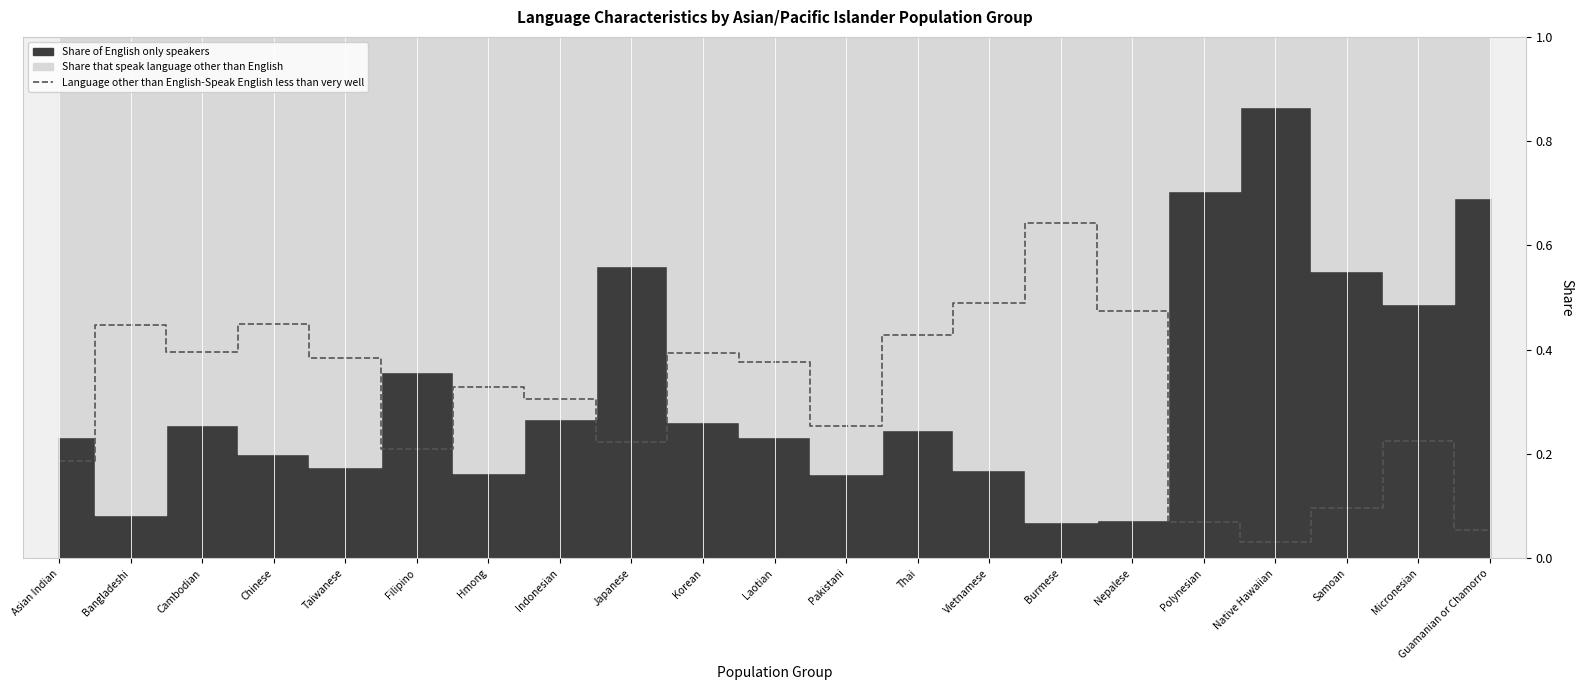

Reading left to right, list all the values displayed in this chart.

0.2	0.4	0.4	0.5	0.4	0.2	0.3	0.3	0.2	0.4	0.4	0.3	0.4	0.5	0.6	0.5	0.1	0.0	0.1	0.2	0.1